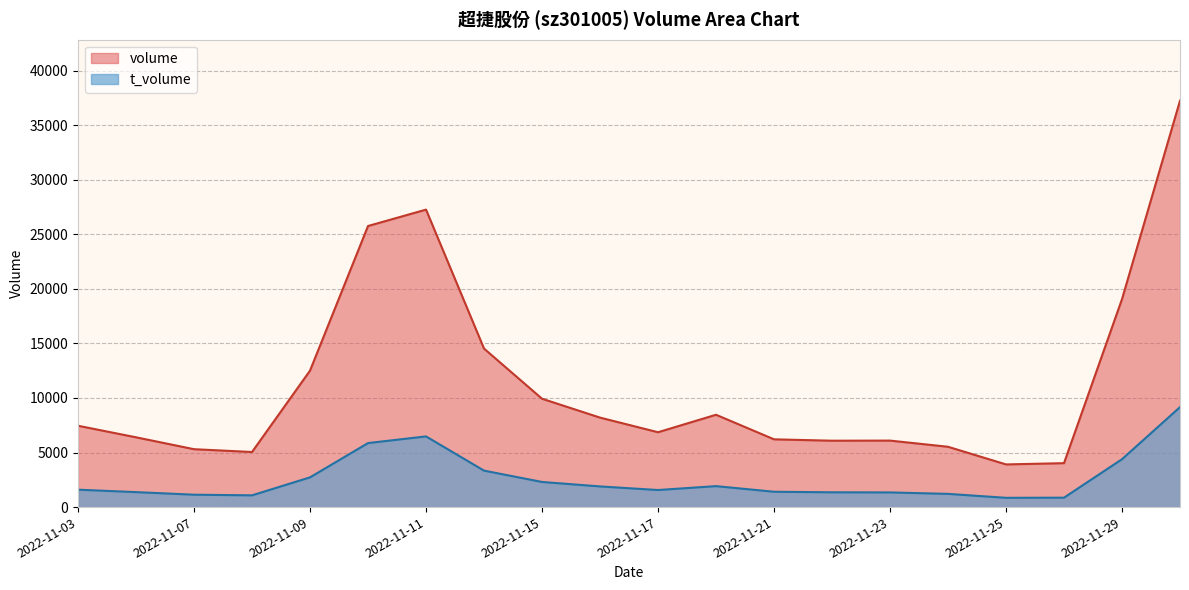

How many distinct data groups are displayed?

2